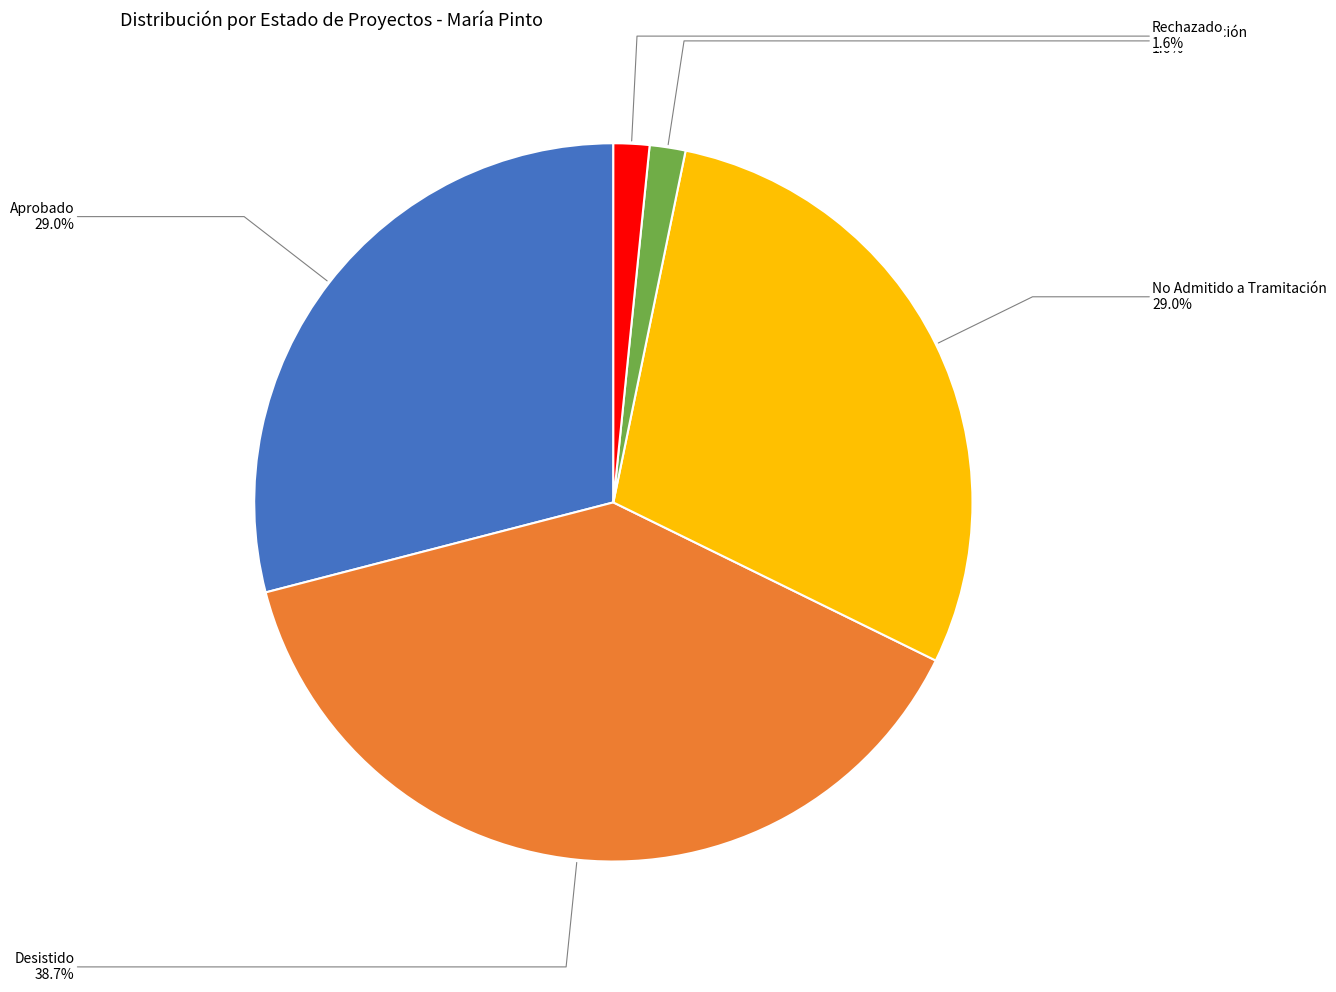

Is there any slice that represents more than half of the pie?

No